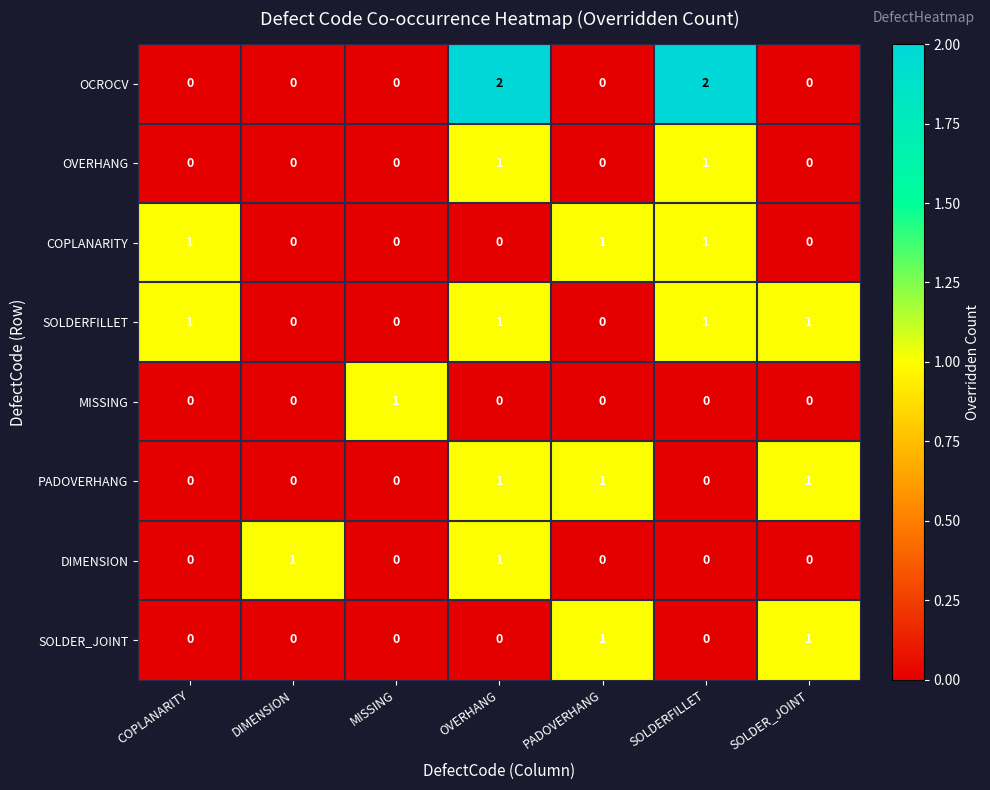

At how many categories does at least one series exceed 0?

7